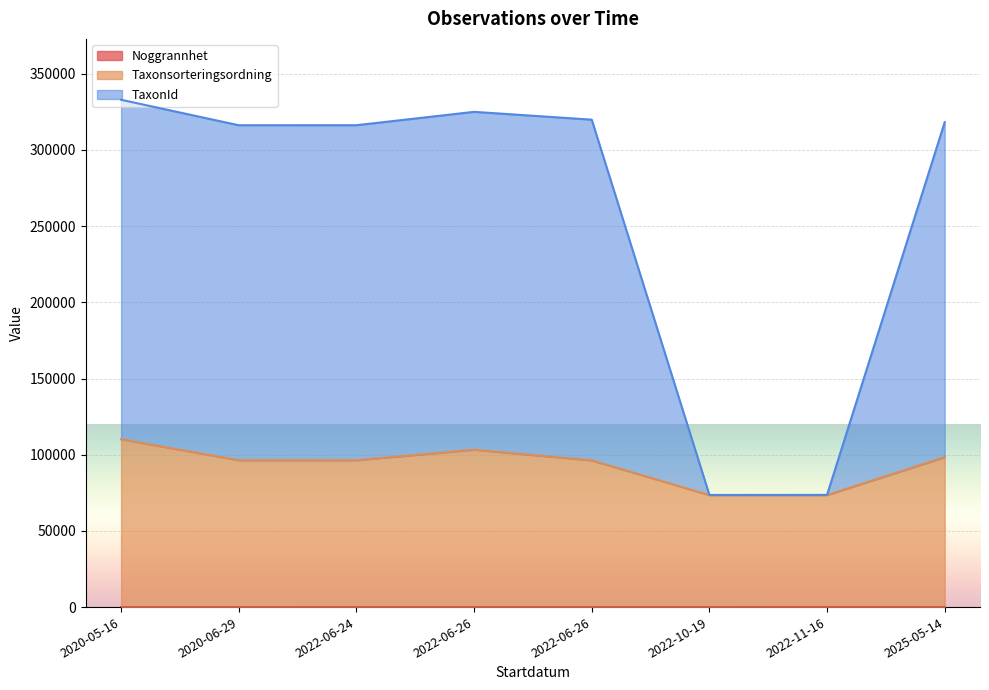

Reading left to right, list all the values displayed in this chart.

Noggrannhet: 2020-05-16=10	2020-06-29=10	2022-06-24=25	2022-06-26=25	2022-06-26=25	2022-10-19=25	2022-11-16=50	2025-05-14=25
Taxonsorteringsordning: 2020-05-16=110148	2020-06-29=96366	2022-06-24=96381	2022-06-26=103275	2022-06-26=96277	2022-10-19=73496	2022-11-16=73521	2025-05-14=98372
TaxonId: 2020-05-16=332924	2020-06-29=316213	2022-06-24=316228	2022-06-26=325000	2022-06-26=319868	2022-10-19=73592	2022-11-16=73617	2025-05-14=318219